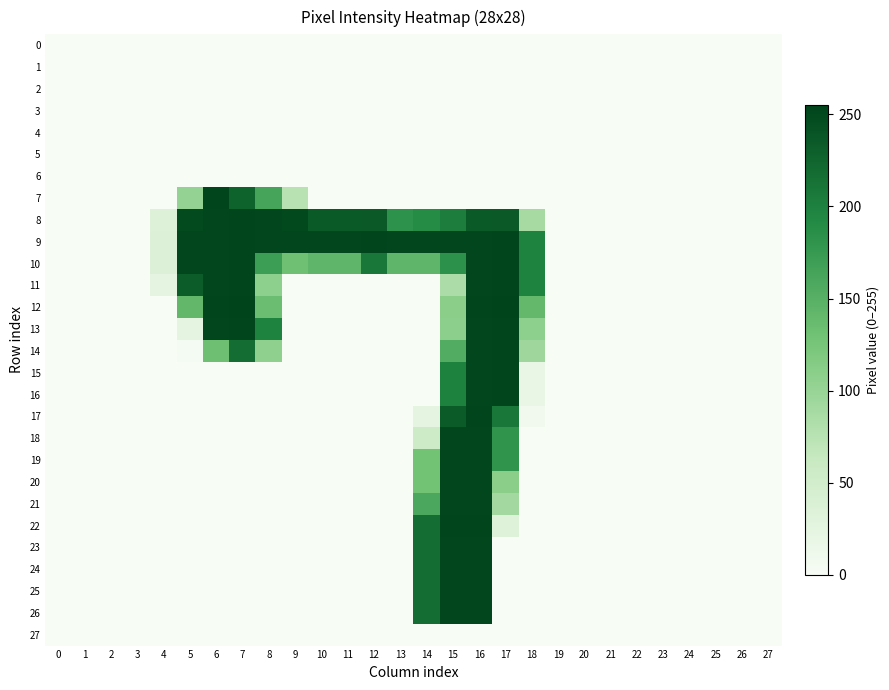

Reading right to left, extract all data points from this chart.

0: 27=0	26=0	25=0	24=0	23=0	22=0	21=0	20=0	19=0	18=0	17=0	16=0	15=0	14=0	13=0	12=0	11=0	10=0	9=0	8=0	7=0	6=0	5=0	4=0	3=0	2=0	1=0	0=0
1: 27=0	26=0	25=0	24=0	23=0	22=0	21=0	20=0	19=0	18=0	17=0	16=0	15=0	14=0	13=0	12=0	11=0	10=0	9=0	8=0	7=0	6=0	5=0	4=0	3=0	2=0	1=0	0=0
2: 27=0	26=0	25=0	24=0	23=0	22=0	21=0	20=0	19=0	18=0	17=0	16=0	15=0	14=0	13=0	12=0	11=0	10=0	9=0	8=0	7=0	6=0	5=0	4=0	3=0	2=0	1=0	0=0
3: 27=0	26=0	25=0	24=0	23=0	22=0	21=0	20=0	19=0	18=0	17=0	16=0	15=0	14=0	13=0	12=0	11=0	10=0	9=0	8=0	7=0	6=0	5=0	4=0	3=0	2=0	1=0	0=0
4: 27=0	26=0	25=0	24=0	23=0	22=0	21=0	20=0	19=0	18=0	17=0	16=0	15=0	14=0	13=0	12=0	11=0	10=0	9=0	8=0	7=0	6=0	5=0	4=0	3=0	2=0	1=0	0=0
5: 27=0	26=0	25=0	24=0	23=0	22=0	21=0	20=0	19=0	18=0	17=0	16=0	15=0	14=0	13=0	12=0	11=0	10=0	9=0	8=0	7=0	6=0	5=0	4=0	3=0	2=0	1=0	0=0
6: 27=0	26=0	25=0	24=0	23=0	22=0	21=0	20=0	19=0	18=0	17=0	16=0	15=0	14=0	13=0	12=0	11=0	10=0	9=0	8=0	7=0	6=0	5=0	4=0	3=0	2=0	1=0	0=0
7: 27=0	26=0	25=0	24=0	23=0	22=0	21=0	20=0	19=0	18=0	17=0	16=0	15=0	14=0	13=0	12=0	11=0	10=0	9=75	8=163	7=228	6=254	5=103	4=0	3=0	2=0	1=0	0=0
8: 27=0	26=0	25=0	24=0	23=0	22=0	21=0	20=0	19=0	18=88	17=236	16=235	15=203	14=190	13=183	12=236	11=235	10=235	9=250	8=253	7=254	6=253	5=249	4=34	3=0	2=0	1=0	0=0
9: 27=0	26=0	25=0	24=0	23=0	22=0	21=0	20=0	19=0	18=198	17=254	16=253	15=253	14=253	13=253	12=254	11=253	10=253	9=253	8=253	7=254	6=253	5=253	4=37	3=0	2=0	1=0	0=0
10: 27=0	26=0	25=0	24=0	23=0	22=0	21=0	20=0	19=0	18=198	17=254	16=253	15=184	14=144	13=144	12=209	11=144	10=144	9=131	8=171	7=254	6=253	5=253	4=37	3=0	2=0	1=0	0=0
11: 27=0	26=0	25=0	24=0	23=0	22=0	21=0	20=0	19=0	18=198	17=254	16=253	15=84	14=0	13=0	12=0	11=0	10=0	9=0	8=108	7=254	6=253	5=233	4=24	3=0	2=0	1=0	0=0
12: 27=0	26=0	25=0	24=0	23=0	22=0	21=0	20=0	19=0	18=140	17=255	16=254	15=110	14=0	13=0	12=0	11=0	10=0	9=0	8=134	7=255	6=254	5=141	4=0	3=0	2=0	1=0	0=0
13: 27=0	26=0	25=0	24=0	23=0	22=0	21=0	20=0	19=0	18=108	17=254	16=253	15=109	14=0	13=0	12=0	11=0	10=0	9=0	8=198	7=254	6=253	5=25	4=0	3=0	2=0	1=0	0=0
14: 27=0	26=0	25=0	24=0	23=0	22=0	21=0	20=0	19=0	18=95	17=254	16=253	15=154	14=0	13=0	12=0	11=0	10=0	9=0	8=106	7=217	6=132	5=3	4=0	3=0	2=0	1=0	0=0
15: 27=0	26=0	25=0	24=0	23=0	22=0	21=0	20=0	19=0	18=18	17=254	16=253	15=199	14=0	13=0	12=0	11=0	10=0	9=0	8=0	7=0	6=0	5=0	4=0	3=0	2=0	1=0	0=0
16: 27=0	26=0	25=0	24=0	23=0	22=0	21=0	20=0	19=0	18=18	17=254	16=253	15=199	14=0	13=0	12=0	11=0	10=0	9=0	8=0	7=0	6=0	5=0	4=0	3=0	2=0	1=0	0=0
17: 27=0	26=0	25=0	24=0	23=0	22=0	21=0	20=0	19=0	18=7	17=208	16=254	15=234	14=24	13=0	12=0	11=0	10=0	9=0	8=0	7=0	6=0	5=0	4=0	3=0	2=0	1=0	0=0
18: 27=0	26=0	25=0	24=0	23=0	22=0	21=0	20=0	19=0	18=0	17=181	16=253	15=253	14=56	13=0	12=0	11=0	10=0	9=0	8=0	7=0	6=0	5=0	4=0	3=0	2=0	1=0	0=0
19: 27=0	26=0	25=0	24=0	23=0	22=0	21=0	20=0	19=0	18=0	17=181	16=253	15=253	14=128	13=0	12=0	11=0	10=0	9=0	8=0	7=0	6=0	5=0	4=0	3=0	2=0	1=0	0=0
20: 27=0	26=0	25=0	24=0	23=0	22=0	21=0	20=0	19=0	18=0	17=110	16=253	15=253	14=128	13=0	12=0	11=0	10=0	9=0	8=0	7=0	6=0	5=0	4=0	3=0	2=0	1=0	0=0
21: 27=0	26=0	25=0	24=0	23=0	22=0	21=0	20=0	19=0	18=0	17=91	16=253	15=253	14=159	13=0	12=0	11=0	10=0	9=0	8=0	7=0	6=0	5=0	4=0	3=0	2=0	1=0	0=0
22: 27=0	26=0	25=0	24=0	23=0	22=0	21=0	20=0	19=0	18=0	17=33	16=254	15=254	14=218	13=0	12=0	11=0	10=0	9=0	8=0	7=0	6=0	5=0	4=0	3=0	2=0	1=0	0=0
23: 27=0	26=0	25=0	24=0	23=0	22=0	21=0	20=0	19=0	18=0	17=0	16=253	15=253	14=217	13=0	12=0	11=0	10=0	9=0	8=0	7=0	6=0	5=0	4=0	3=0	2=0	1=0	0=0
24: 27=0	26=0	25=0	24=0	23=0	22=0	21=0	20=0	19=0	18=0	17=0	16=253	15=253	14=217	13=0	12=0	11=0	10=0	9=0	8=0	7=0	6=0	5=0	4=0	3=0	2=0	1=0	0=0
25: 27=0	26=0	25=0	24=0	23=0	22=0	21=0	20=0	19=0	18=0	17=0	16=253	15=253	14=217	13=0	12=0	11=0	10=0	9=0	8=0	7=0	6=0	5=0	4=0	3=0	2=0	1=0	0=0
26: 27=0	26=0	25=0	24=0	23=0	22=0	21=0	20=0	19=0	18=0	17=0	16=253	15=253	14=217	13=0	12=0	11=0	10=0	9=0	8=0	7=0	6=0	5=0	4=0	3=0	2=0	1=0	0=0
27: 27=0	26=0	25=0	24=0	23=0	22=0	21=0	20=0	19=0	18=0	17=0	16=0	15=0	14=0	13=0	12=0	11=0	10=0	9=0	8=0	7=0	6=0	5=0	4=0	3=0	2=0	1=0	0=0